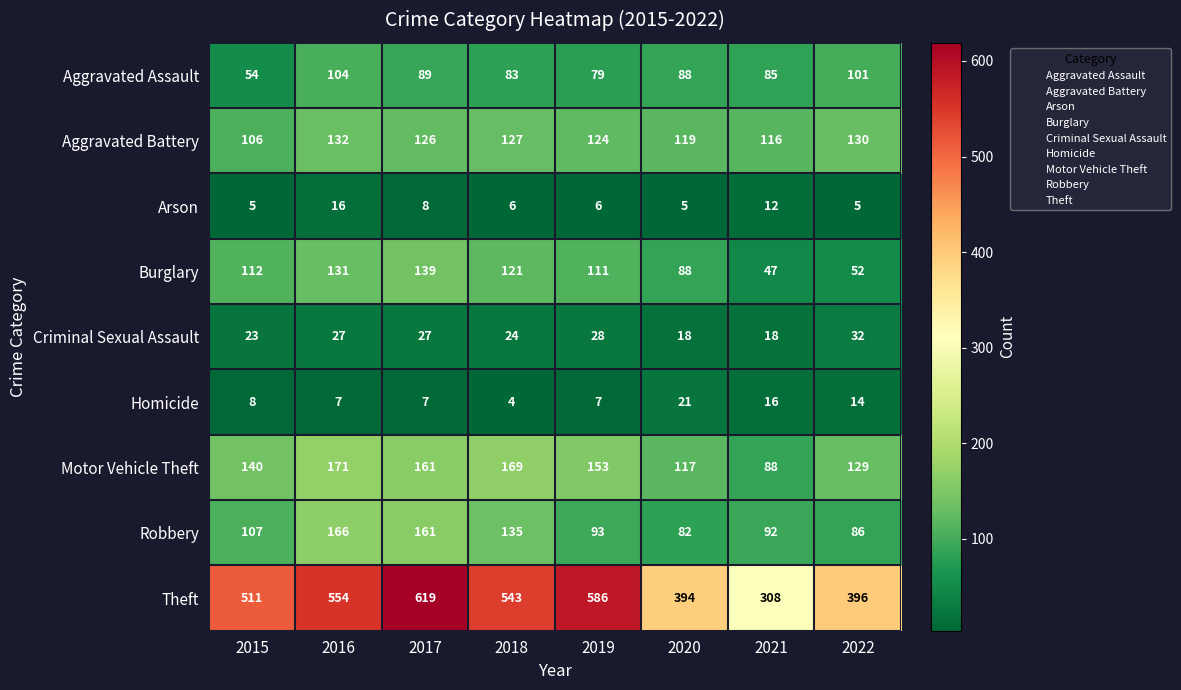

Where is Motor Vehicle Theft nearest to the value 129?

2022